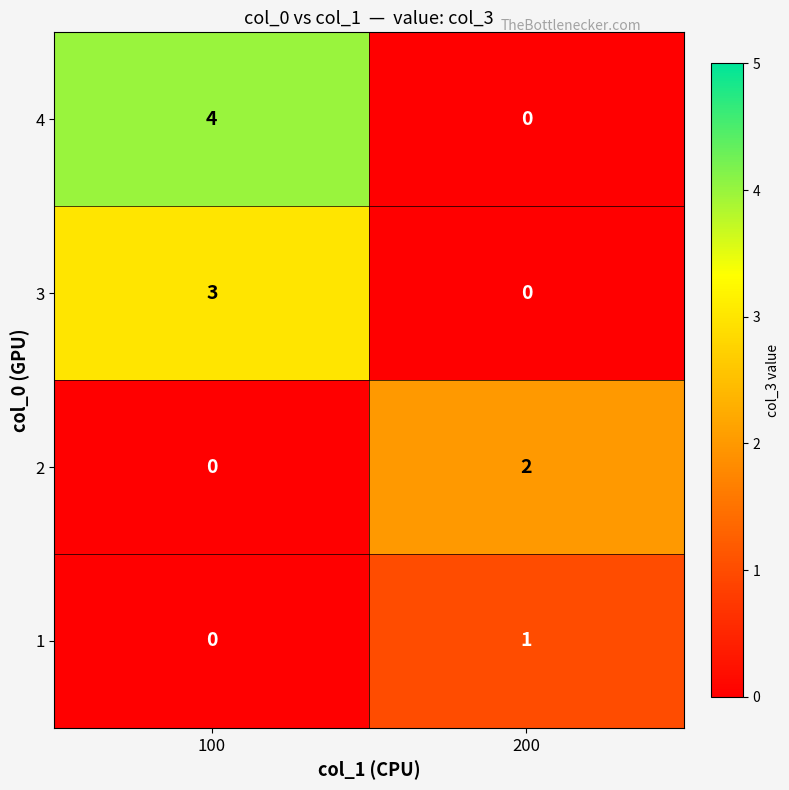

Rank the series by their average value, from highest to lowest.

4, 3, 2, 1